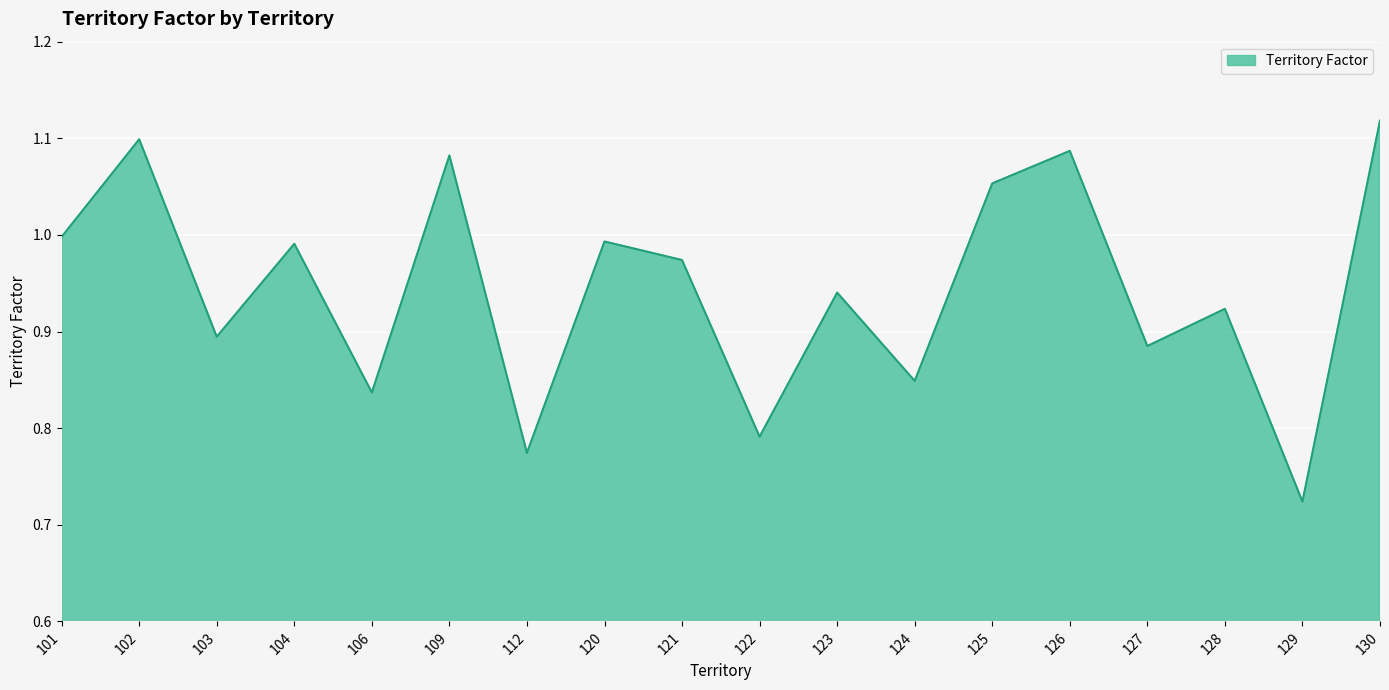

Which category has the highest value across all series?

130